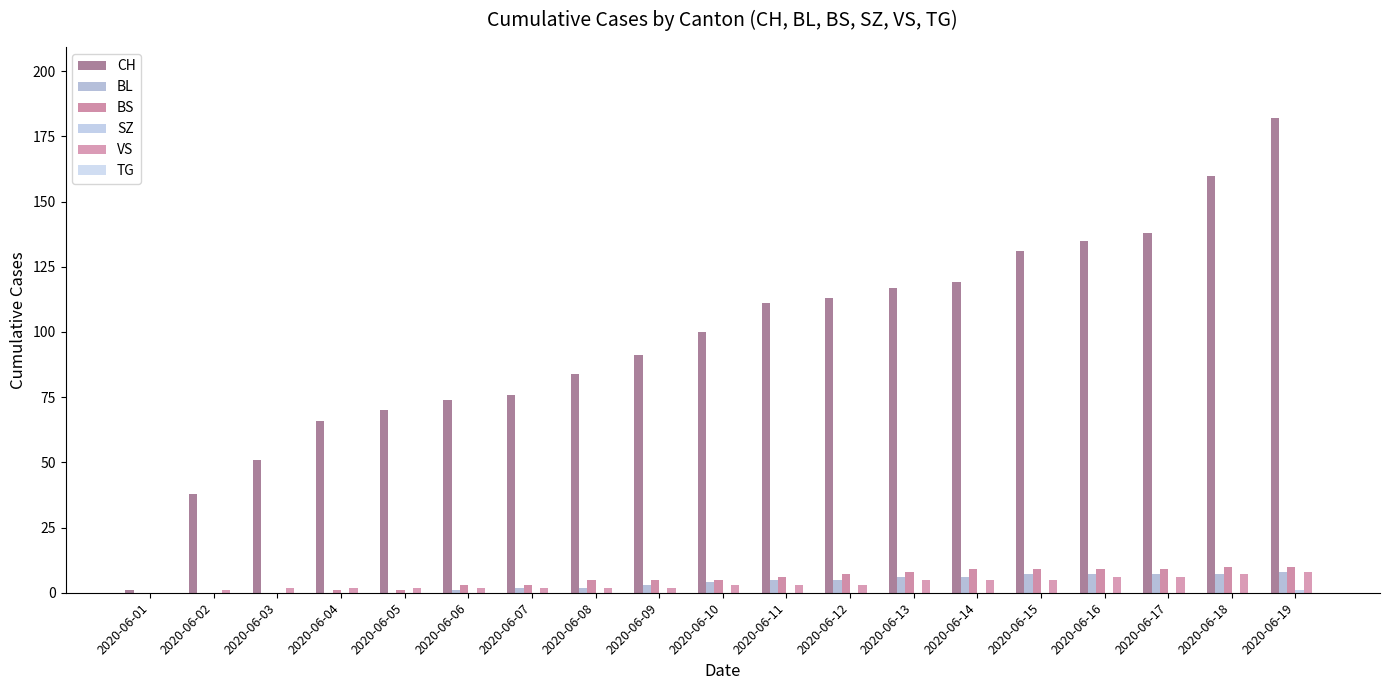

Which series changed the most between 2020-06-10 and 2020-06-16?

CH